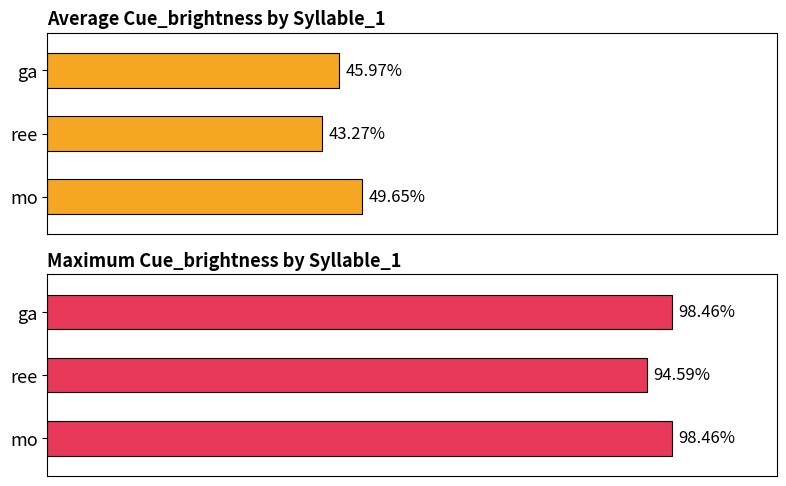

Between ga and ree, which is larger?

ga